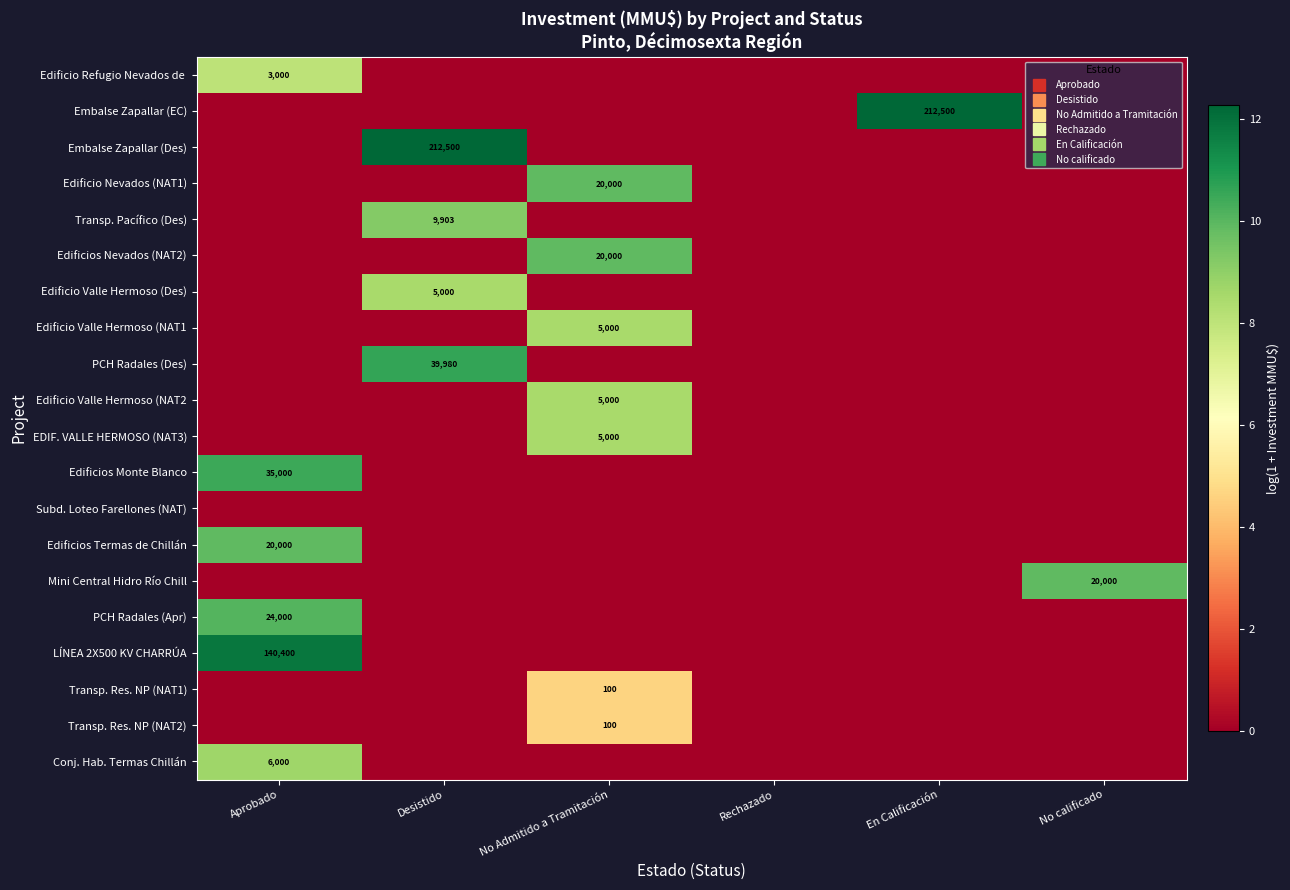

What is the difference between the highest and lowest values at Desistido?

12.3